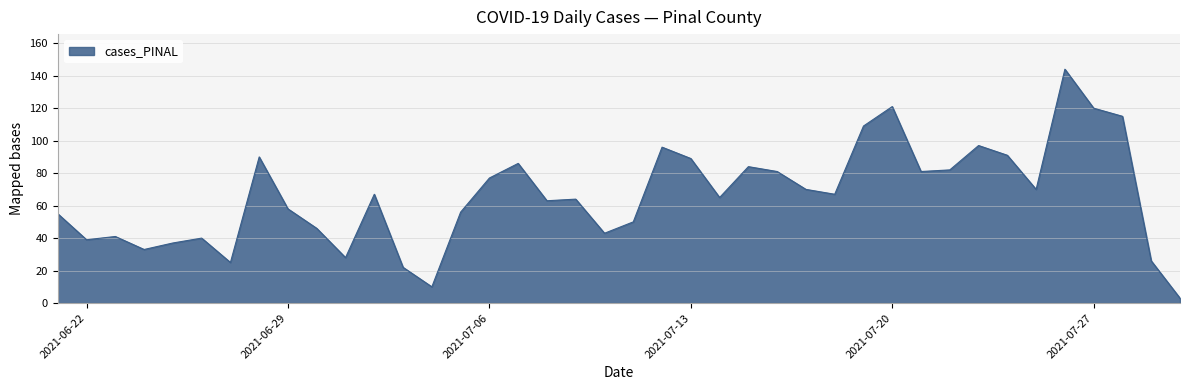

What is the greatest value displayed?

144